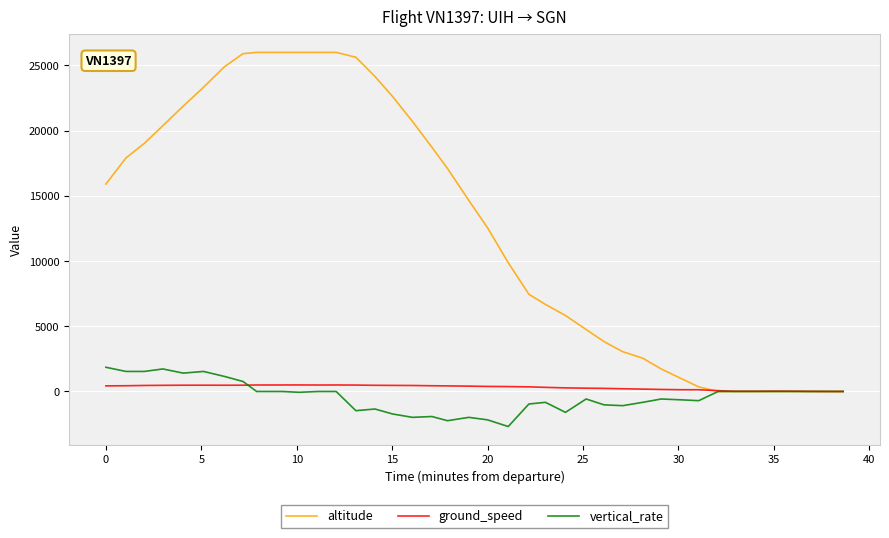

Which series has the largest total across all categories?

altitude